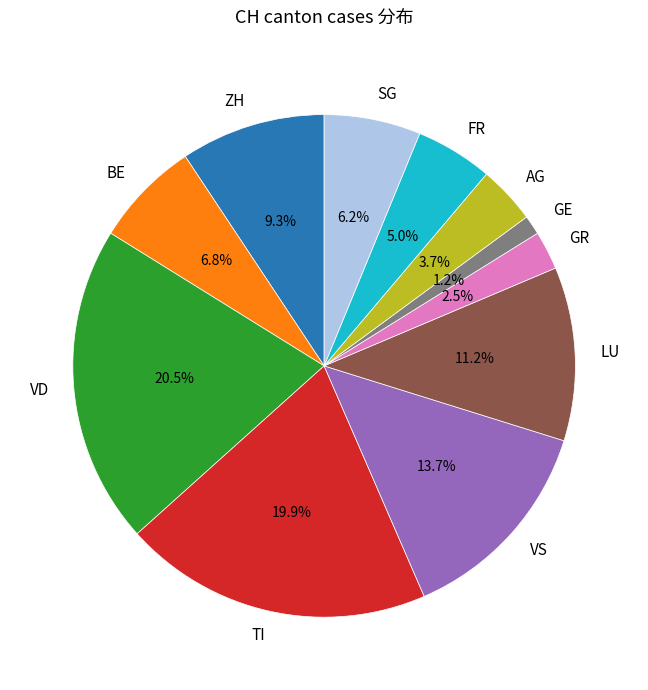

Which has a higher value, BE or ZH?

ZH